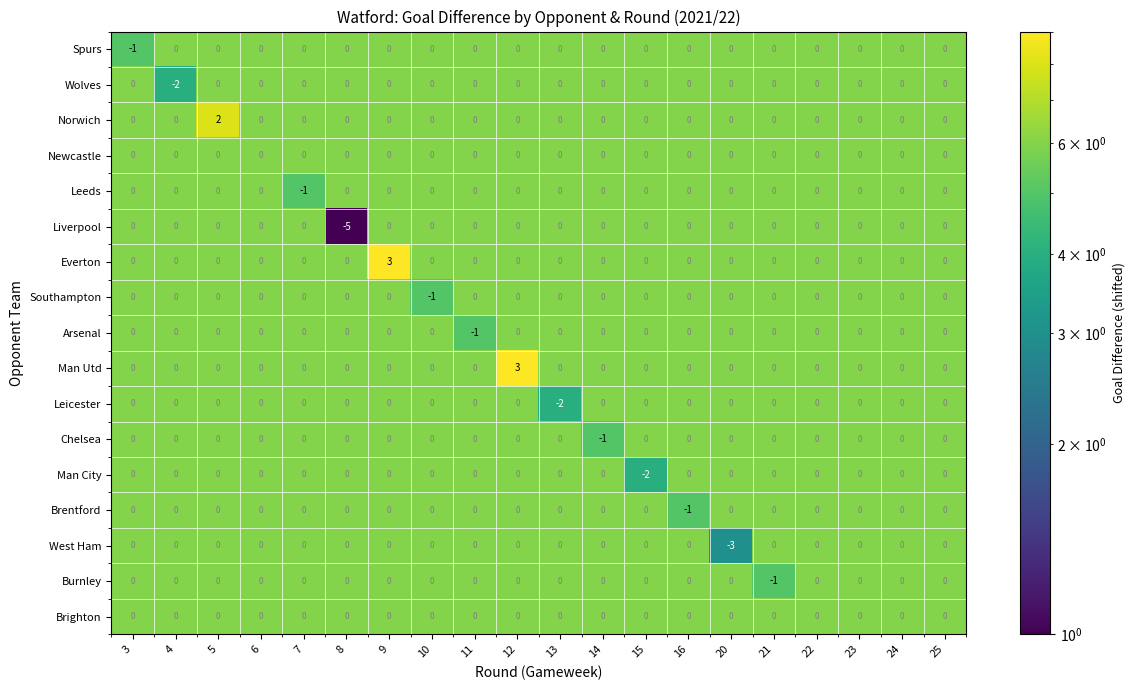

What is the total value across all series at 12?

3